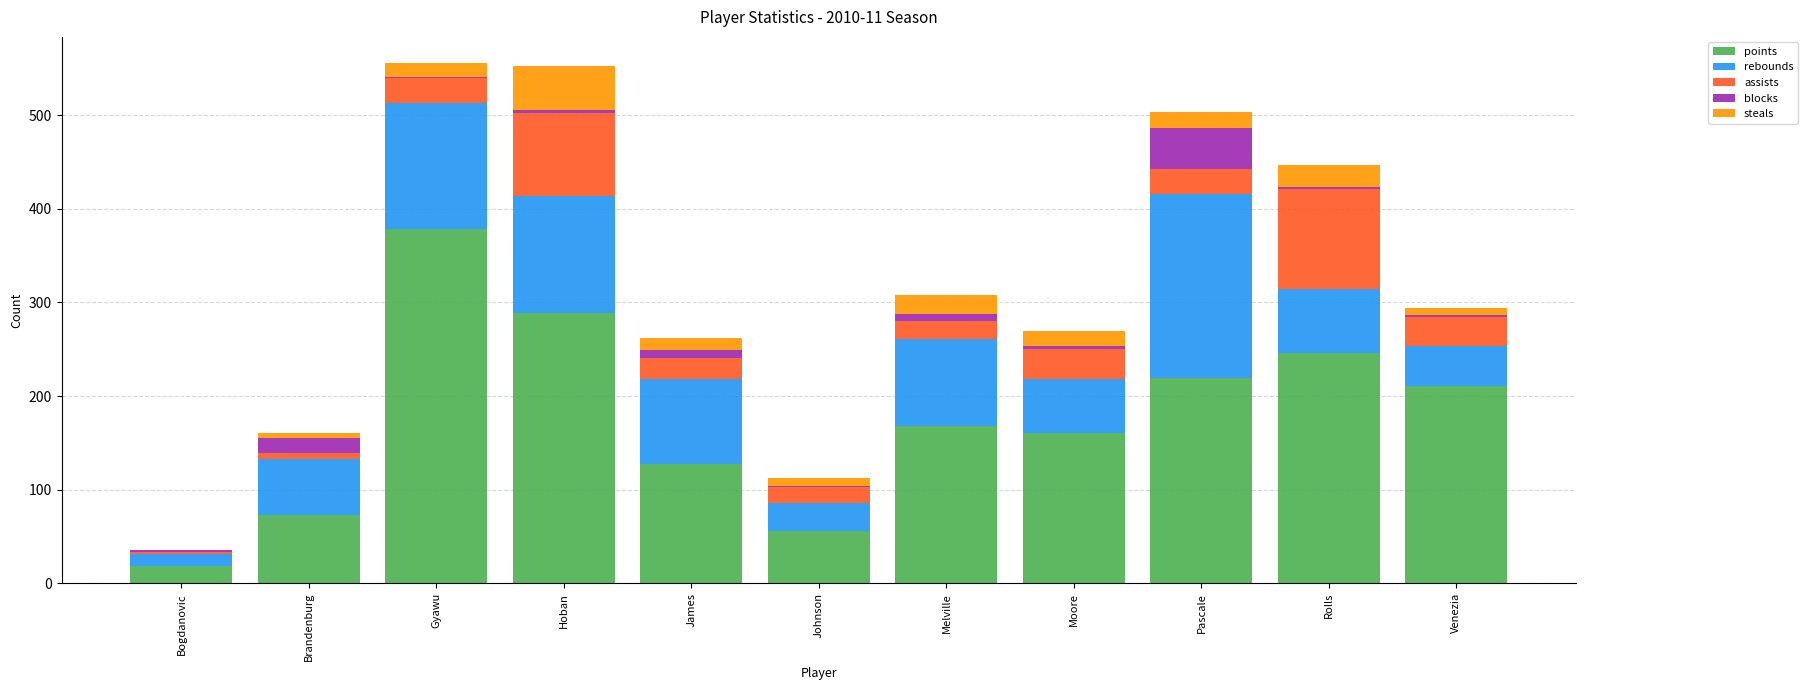

What is the highest value of the points series?

379